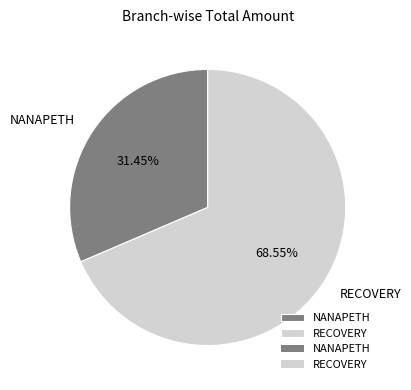

What is the smallest slice in the pie chart?

NANAPETH